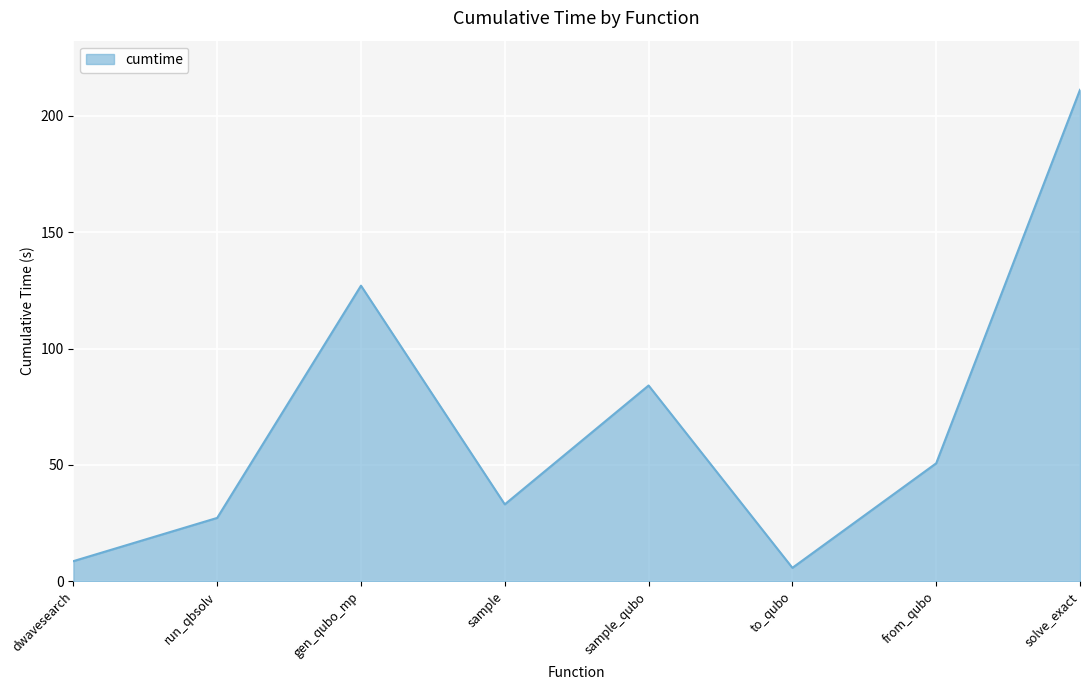

Reading left to right, transcribe all the data shown in this chart.

8.7	27.3	127.1	33.1	84.2	5.8	50.7	211.2